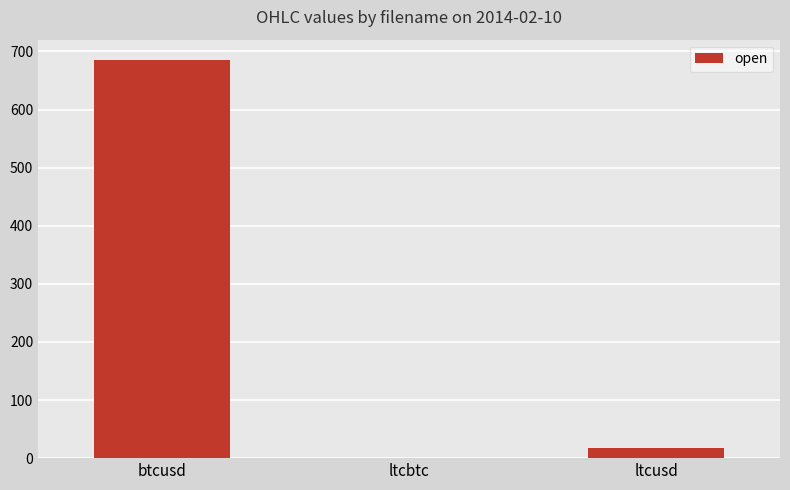

What is the maximum value shown in the chart?

686.0